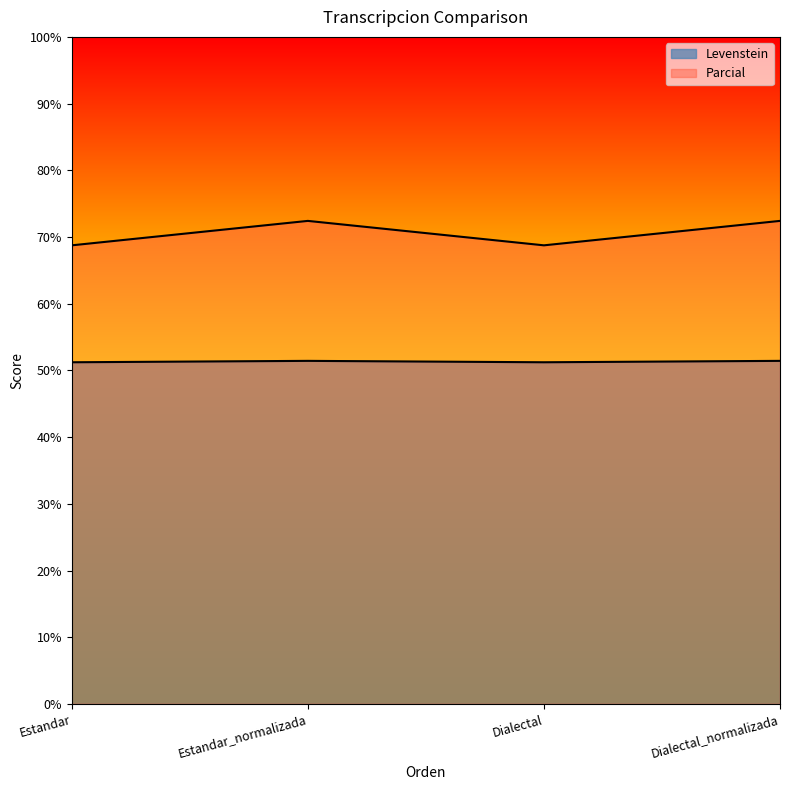

True or false: Levenstein has more than 1 interior local peaks.

False